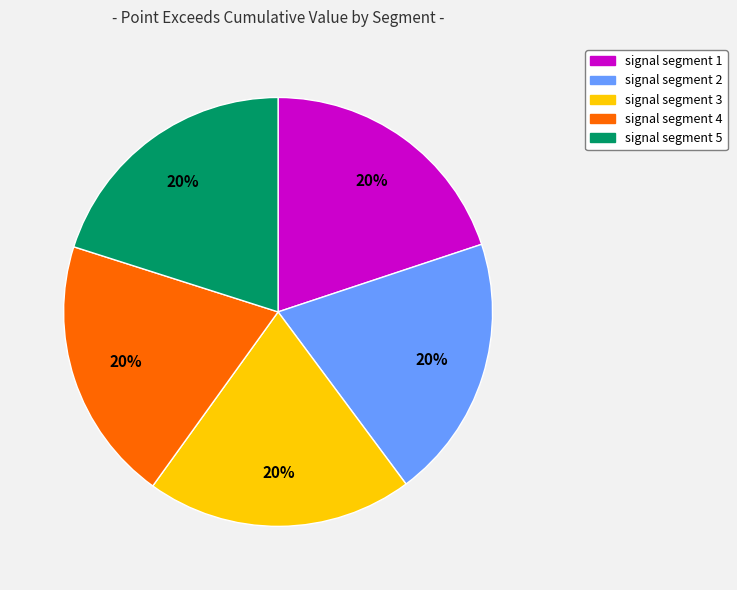

To the nearest percent, what portion does signal segment 5 represent?

20%